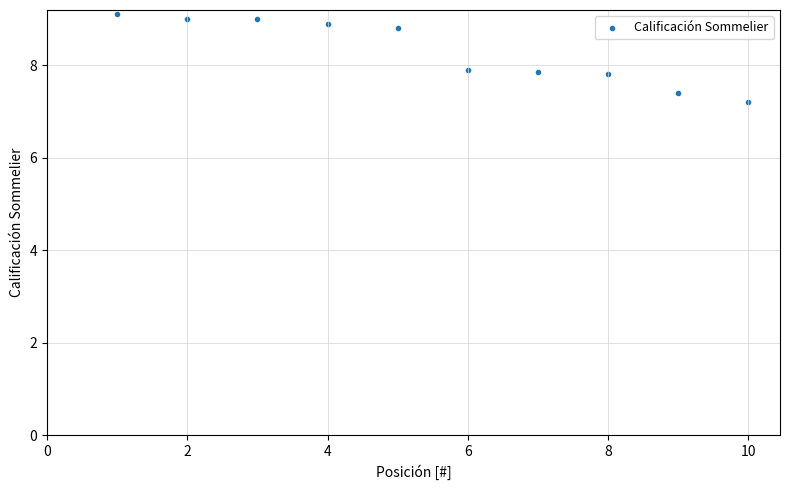

What is the range of X values (max minus min)?

9.0